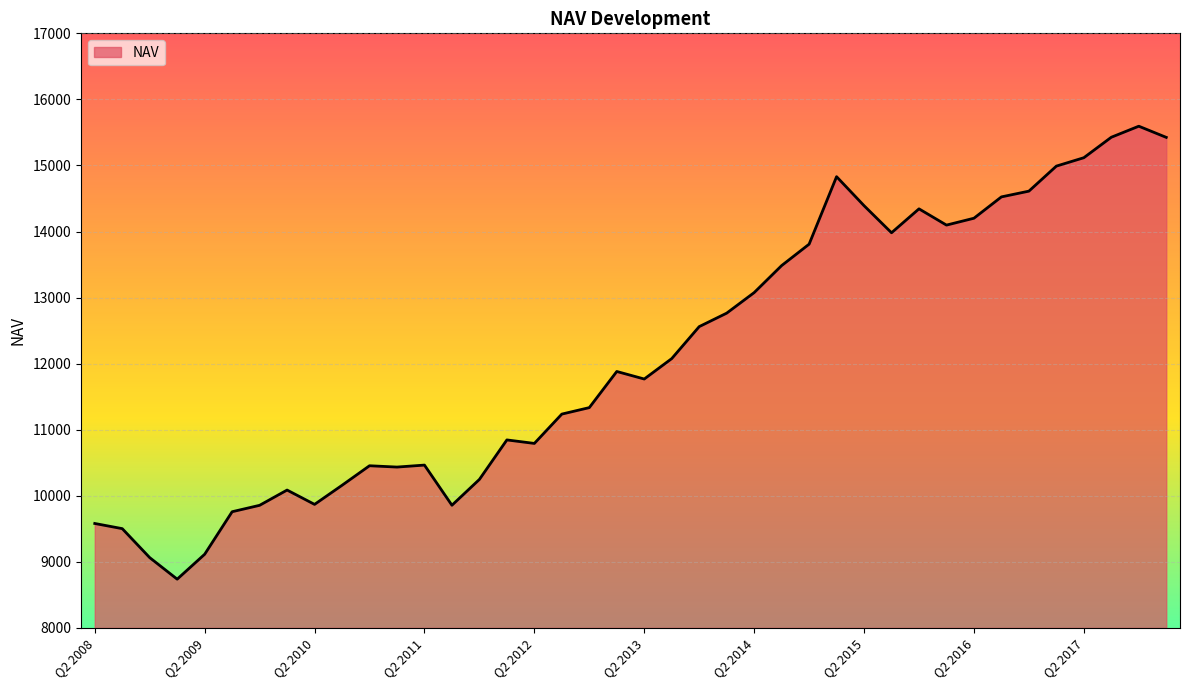

What is the difference between the maximum and second lowest values?

6531